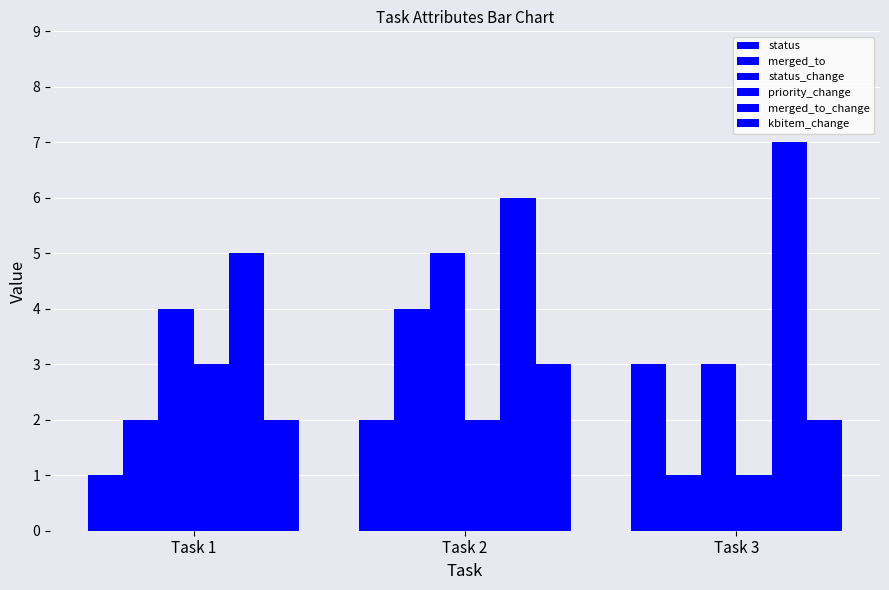

Count the number of categories in the chart.

3